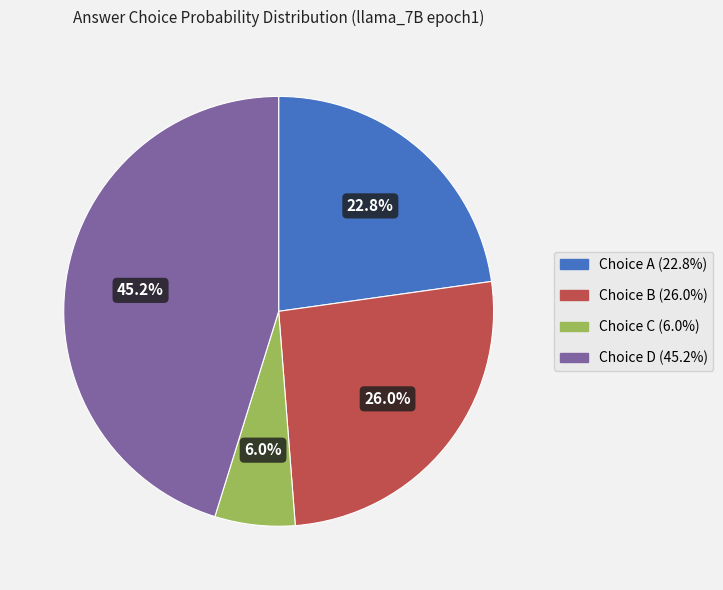

Is there a majority slice in this chart?

No